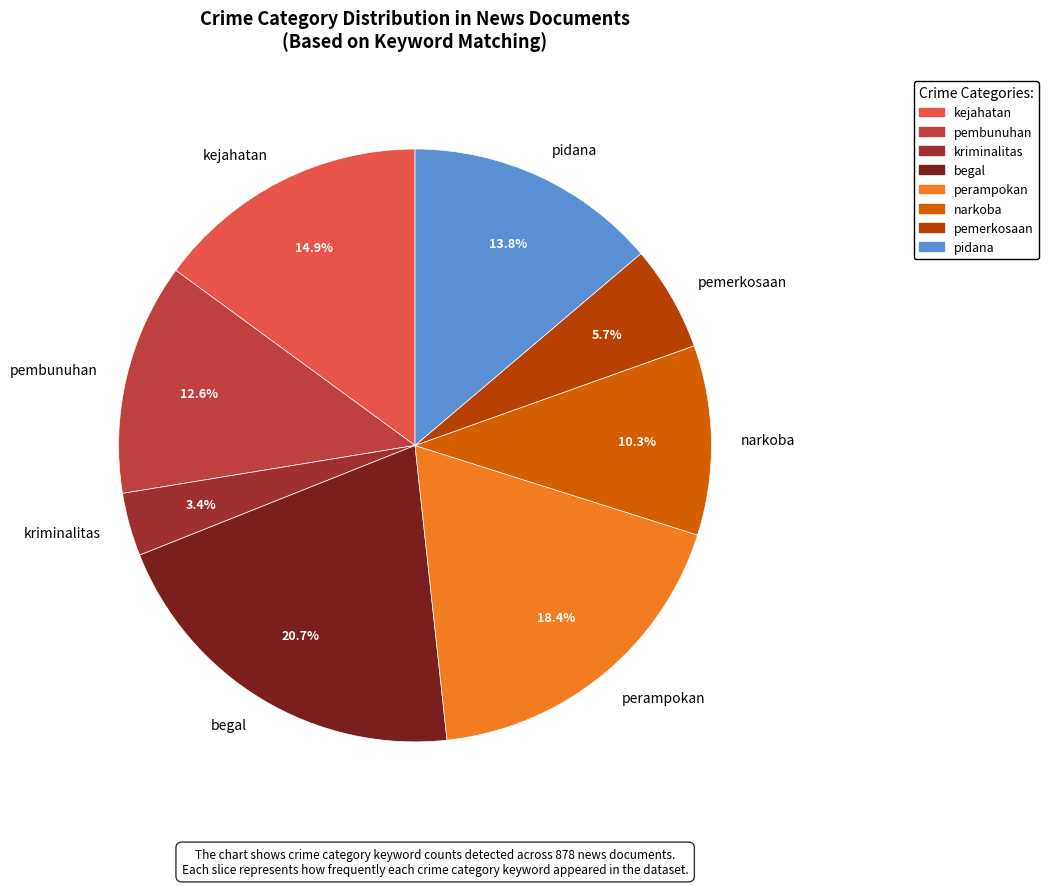

What portion of the pie excludes pembunuhan?

87.4%